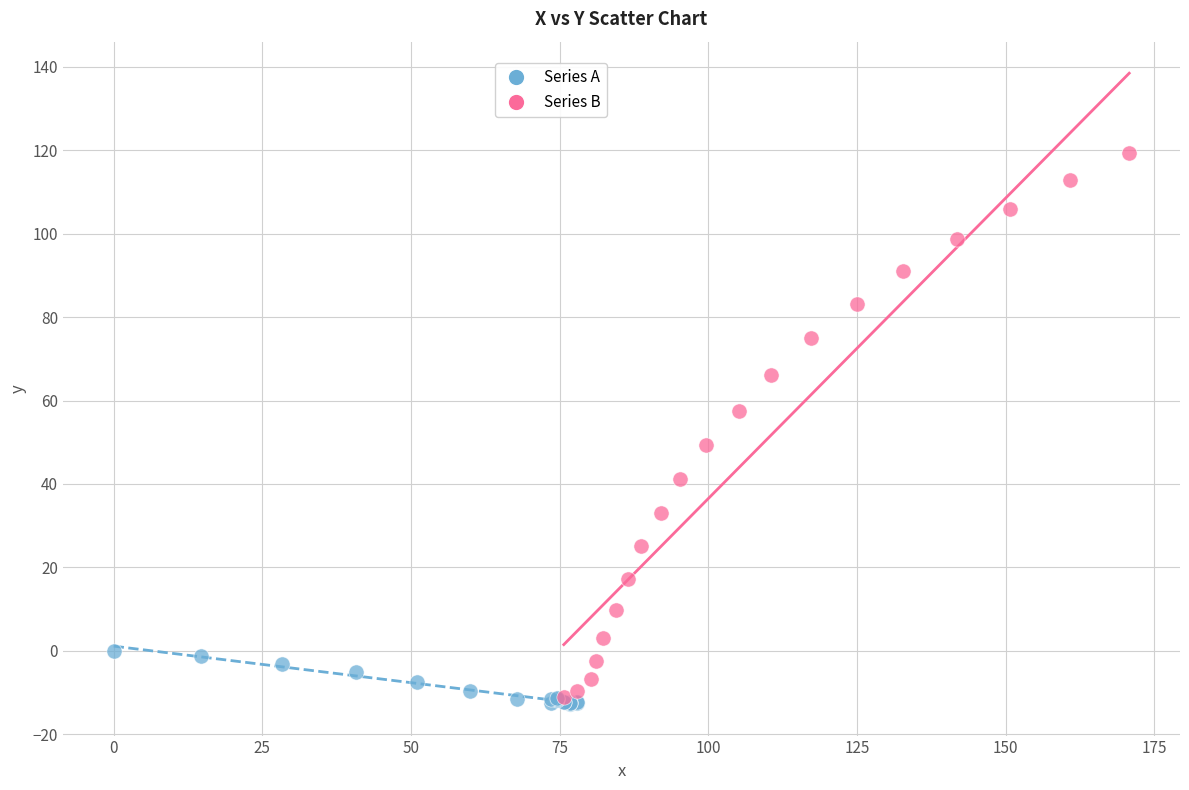

Which series has the largest Y range (max minus min)?

Series B